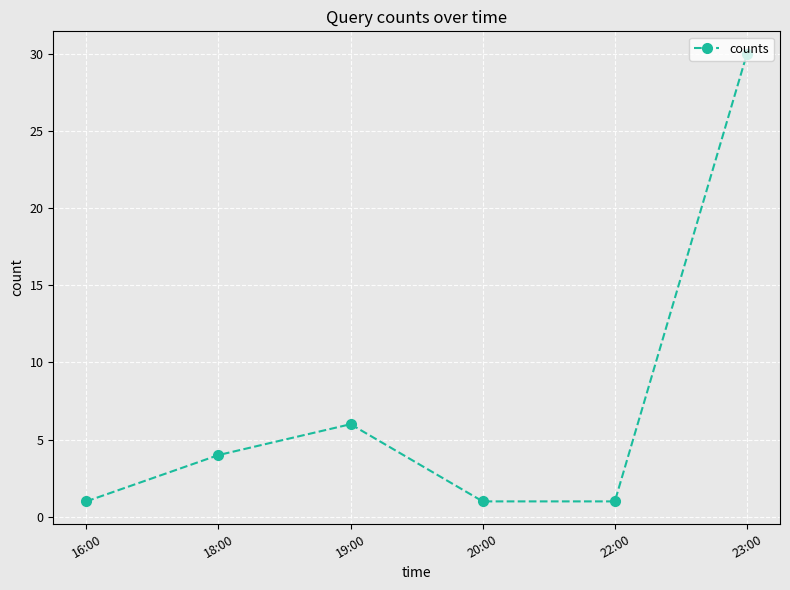

The chart shows a value of 30 at 23:00. True or false?

True